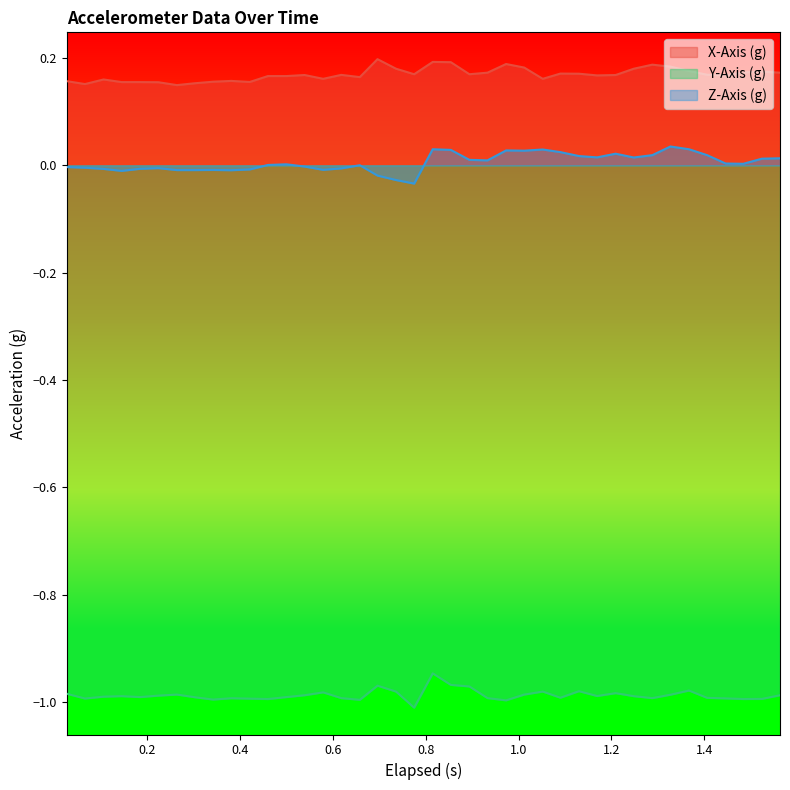

Which series has the largest total across all categories?

X-Axis (g)